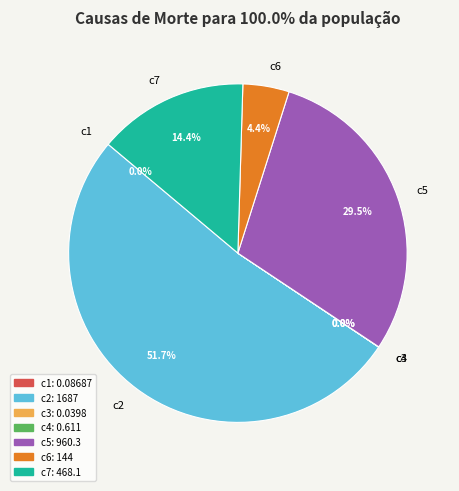

What percentage do c5 and c6 together represent?

33.9%